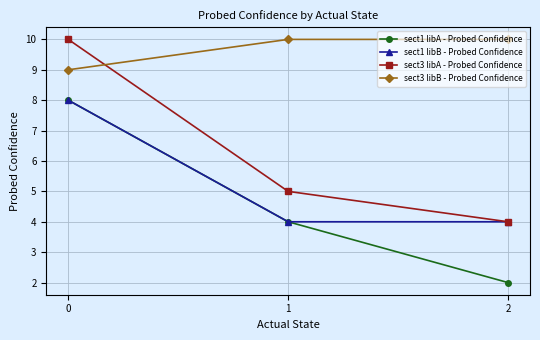

What is the approximate value of sect1 libA - Probed Confidence at 1?

4